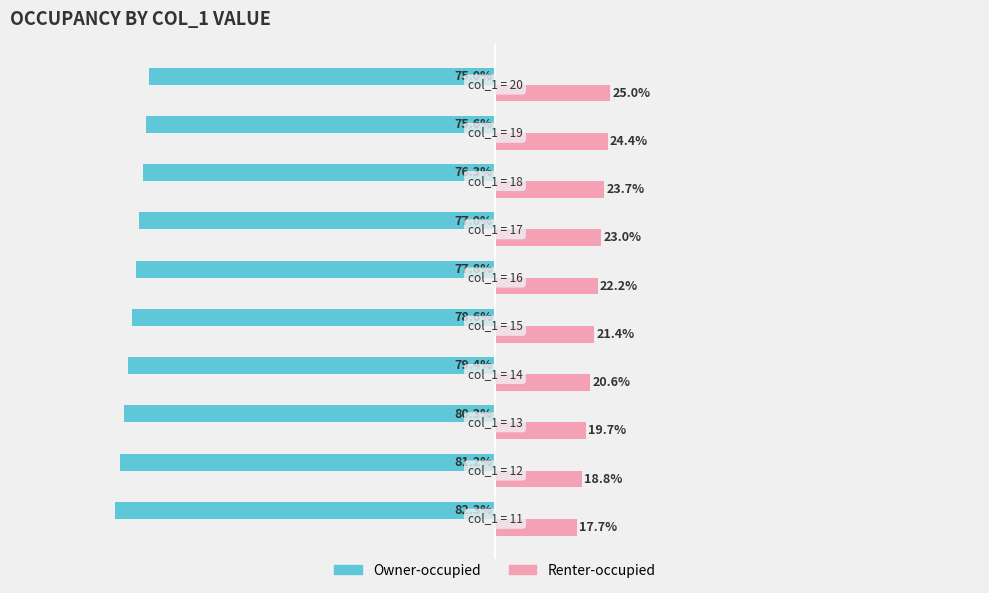

List the series in order of their overall mean, highest first.

Renter-occupied, Owner-occupied